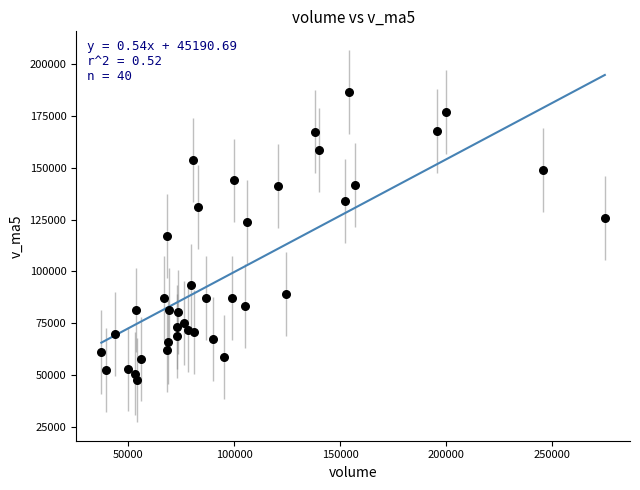

What is the range of Y values (max minus min)?

139252.6